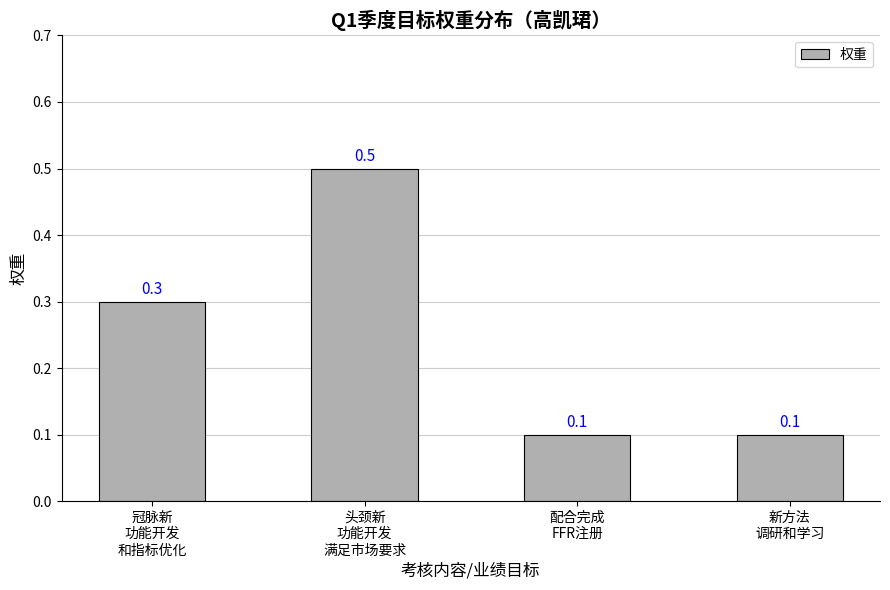

The value at 头颈新
功能开发
满足市场要求 is 0.3. True or false?

False